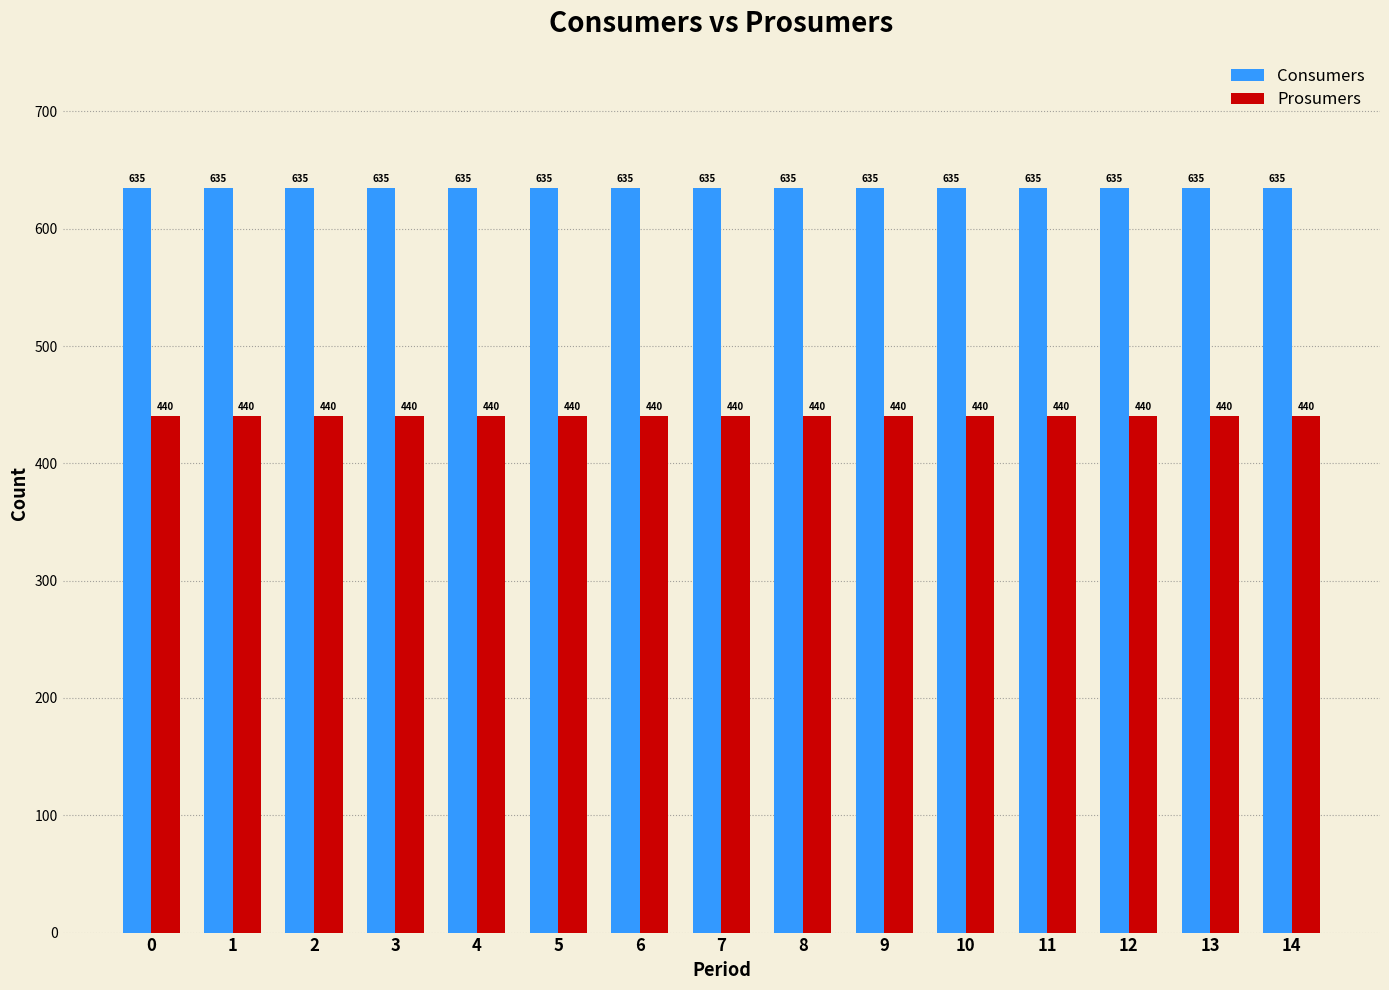

Is the value of Prosumers at 0 greater than the value of Consumers at 12?

No